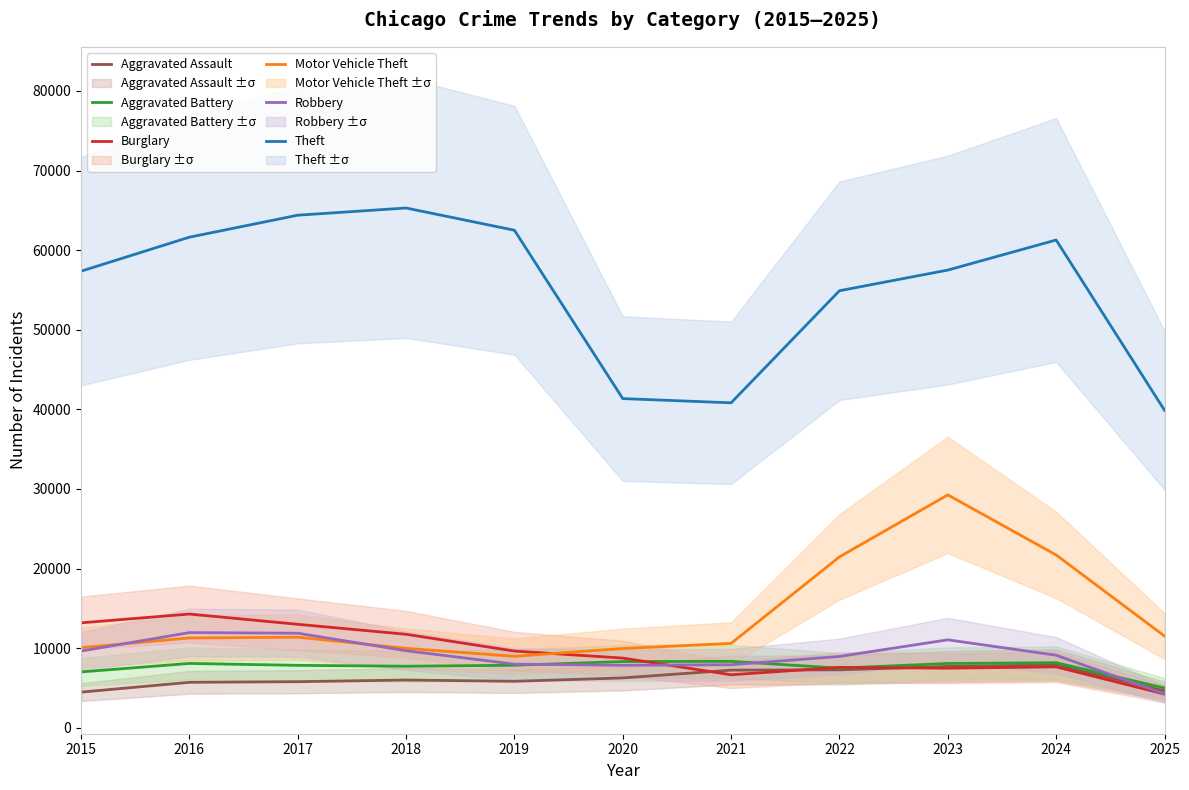

Between 2017 and 2018, which is larger?

2018